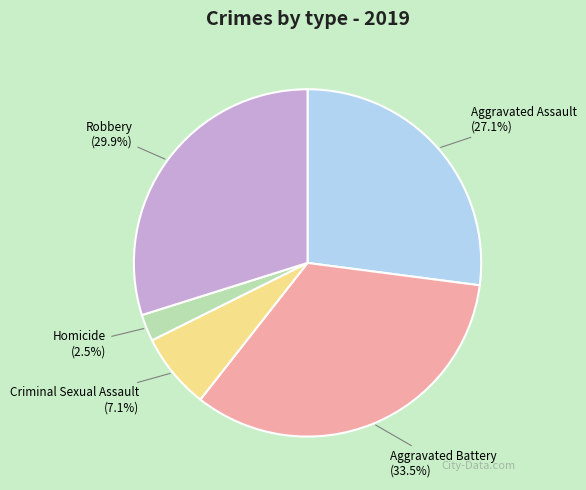

Rank the categories by value from lowest to highest.

Homicide, Criminal Sexual Assault, Aggravated Assault, Robbery, Aggravated Battery